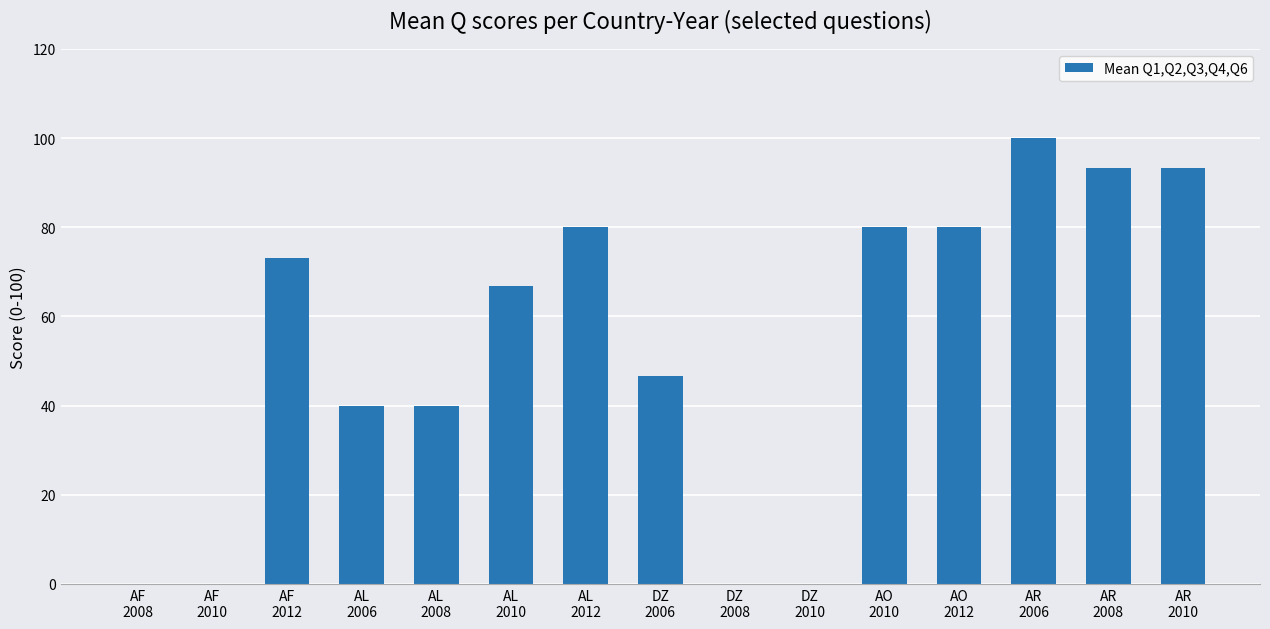

What is the sum of all values?

793.4